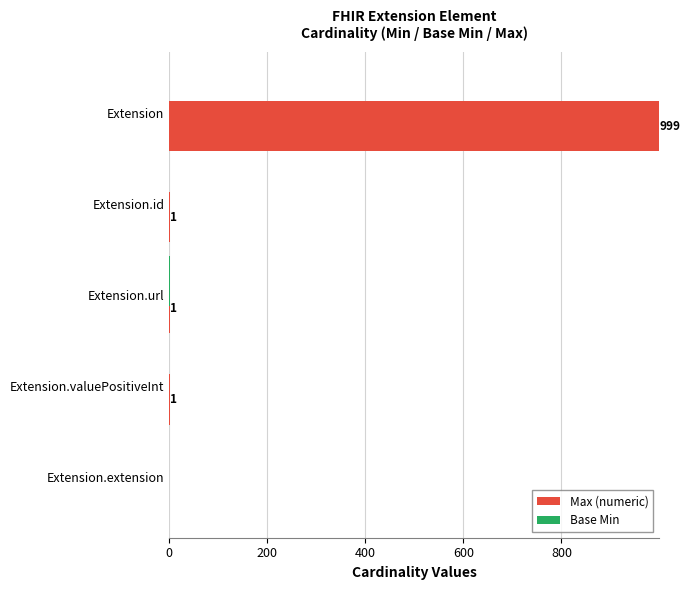

Which series has the largest total across all categories?

Max (numeric)